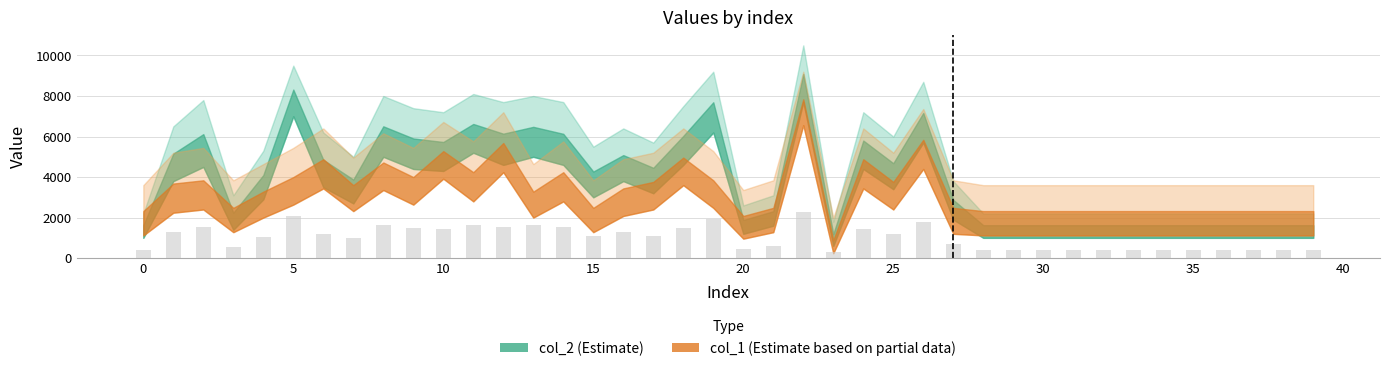

What is the difference between the maximum and minimum values?

1975.0